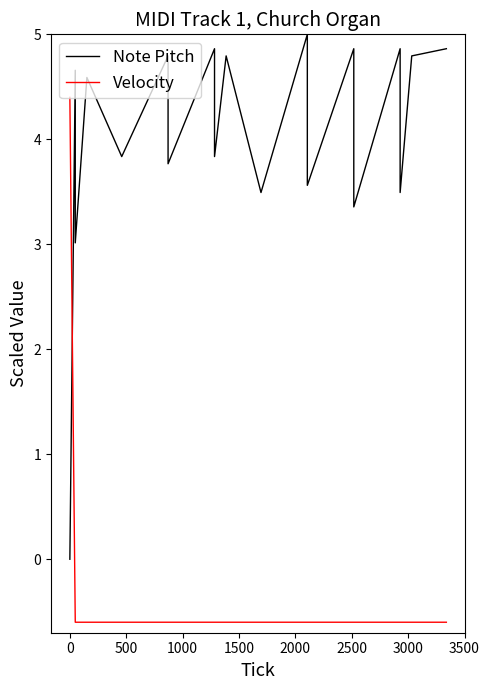

How many values in the Note Pitch series exceed 4?

10